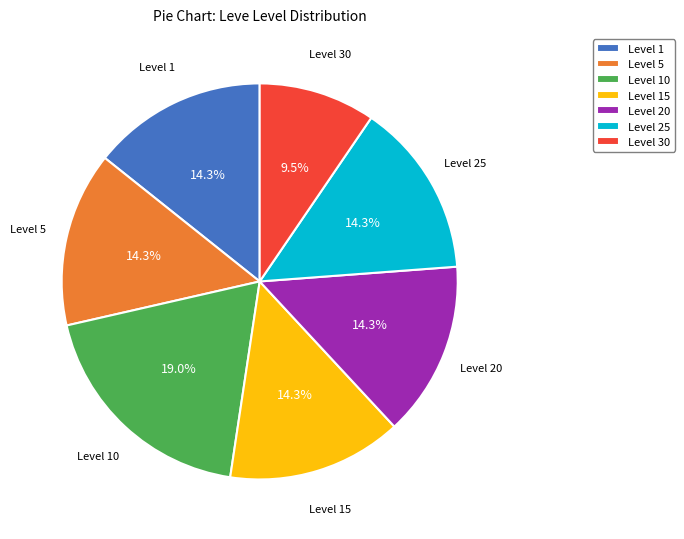

How many segments does this pie chart have?

7